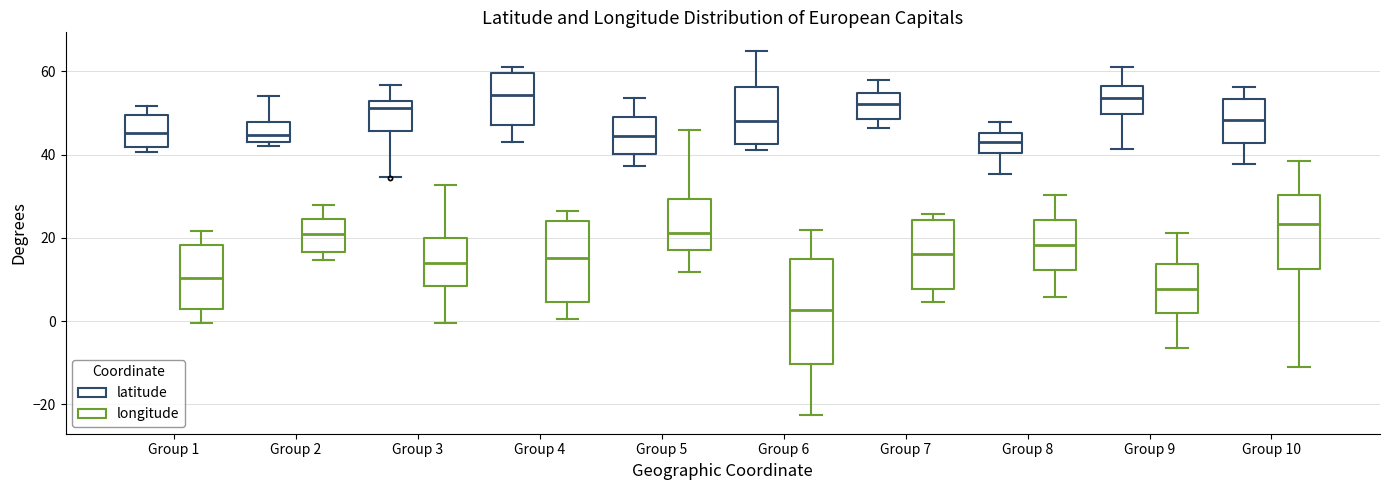

Where does the median line of the box for Group 7 (longitude) sit on the y-axis? The values are not printed on the chart, so give them approximately, as read against the axis.

16